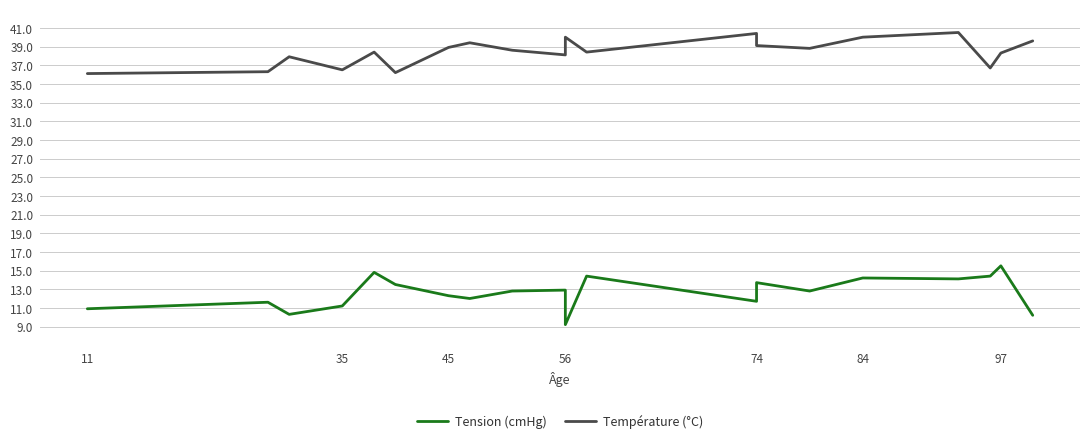

What is the average value of the Tension (cmHg) series?

12.6